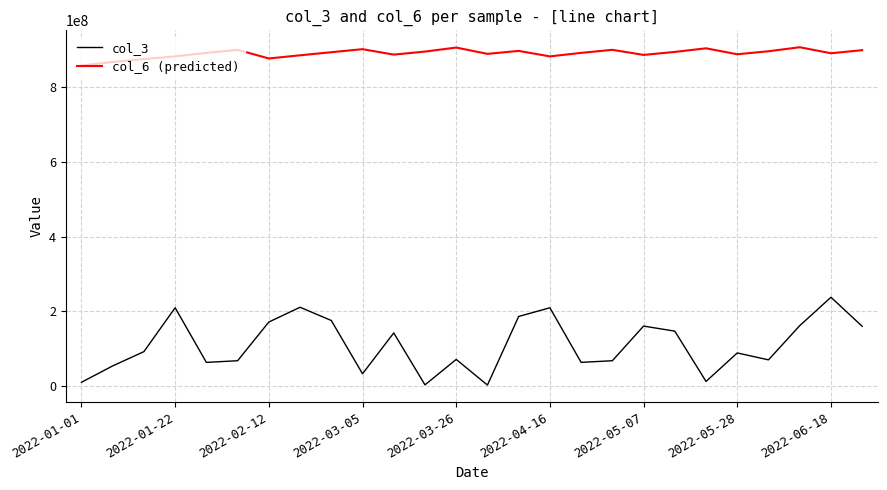

What is the difference between the second highest and minimum values in the col_6 (predicted) series?

47989307